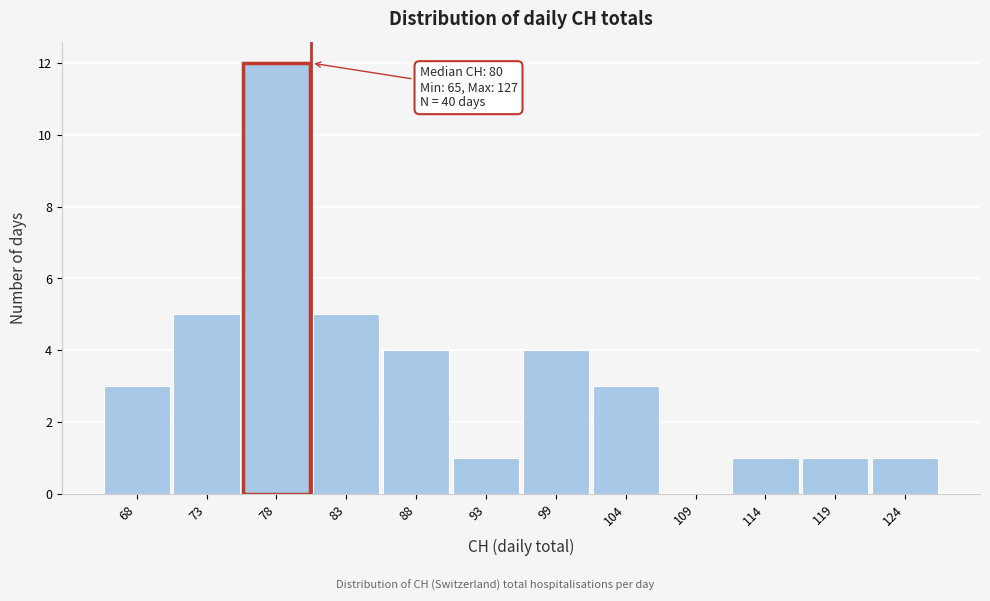

Over which range of the x-axis is the bar tallest?

75 to 81